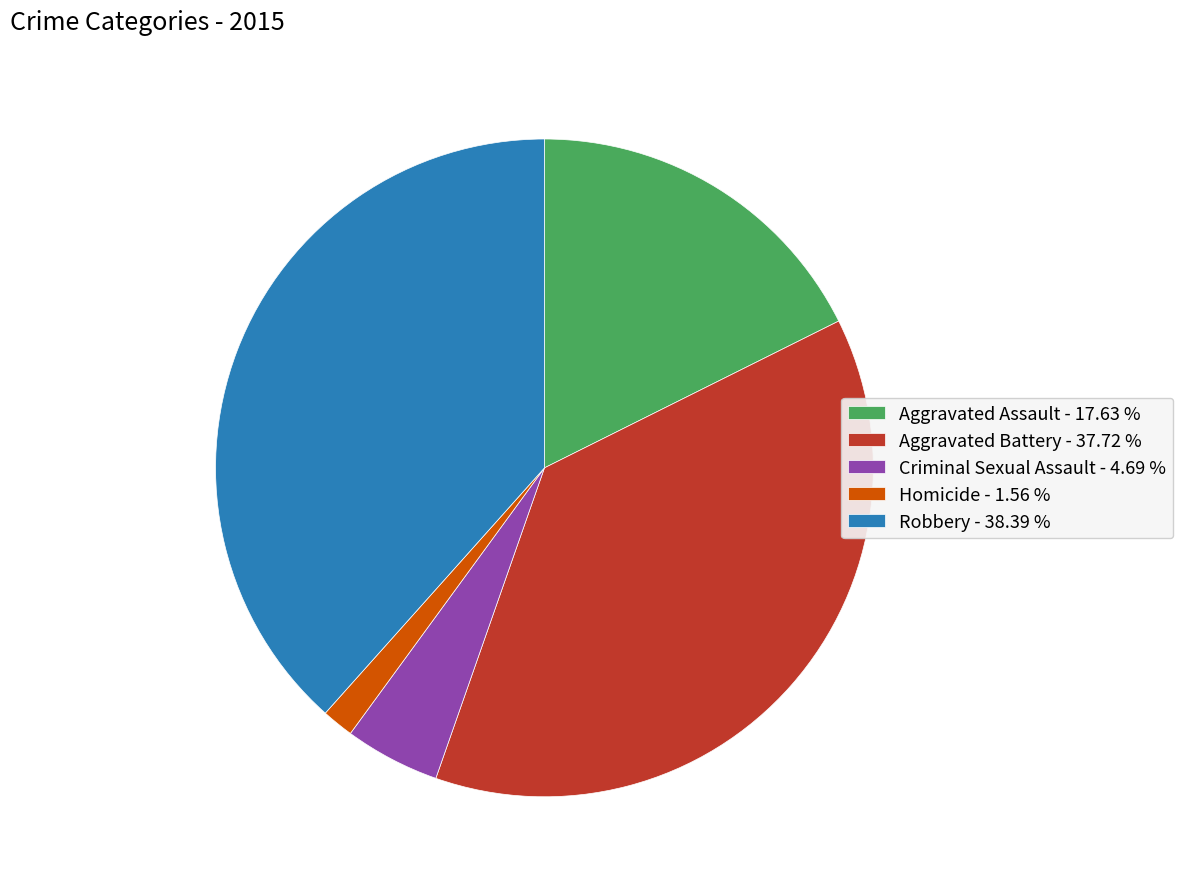

Count the number of slices in the pie.

5